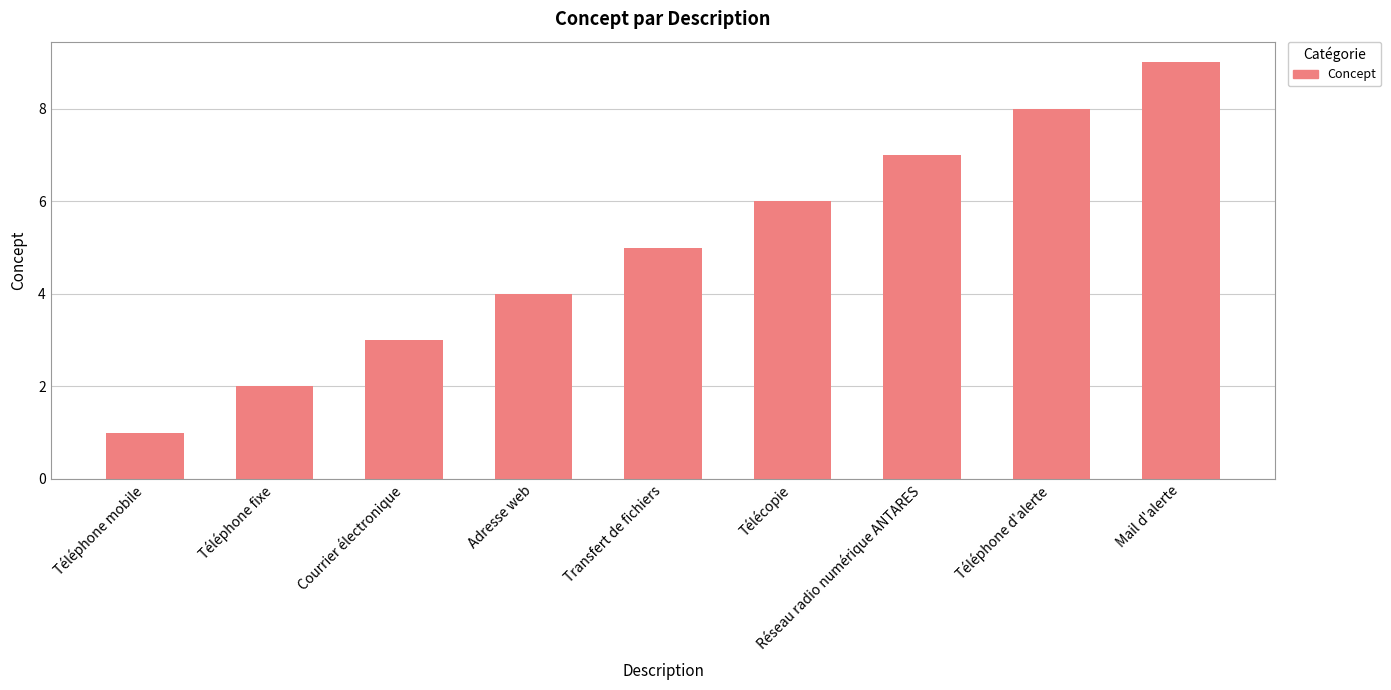

Which category has the lowest value across all series?

Téléphone mobile